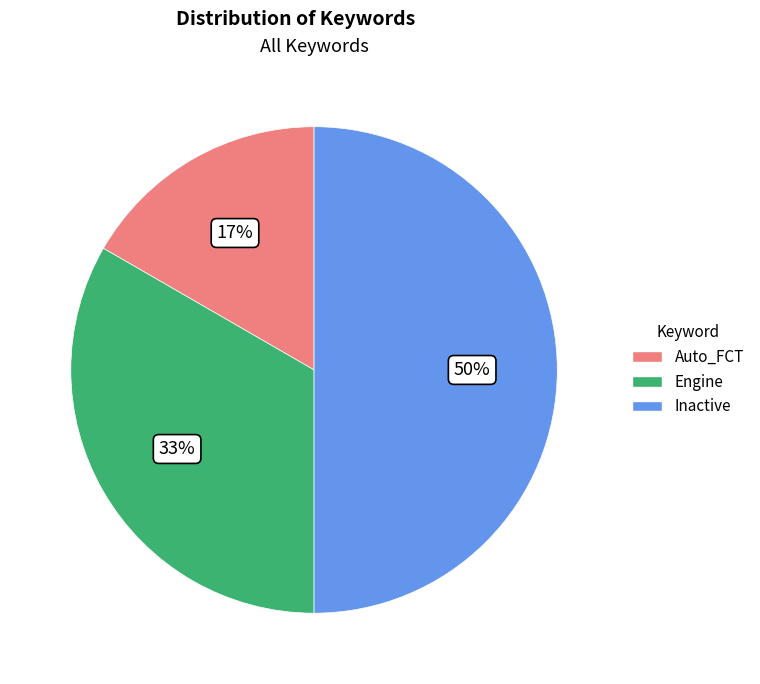

Count the number of slices in the pie.

3